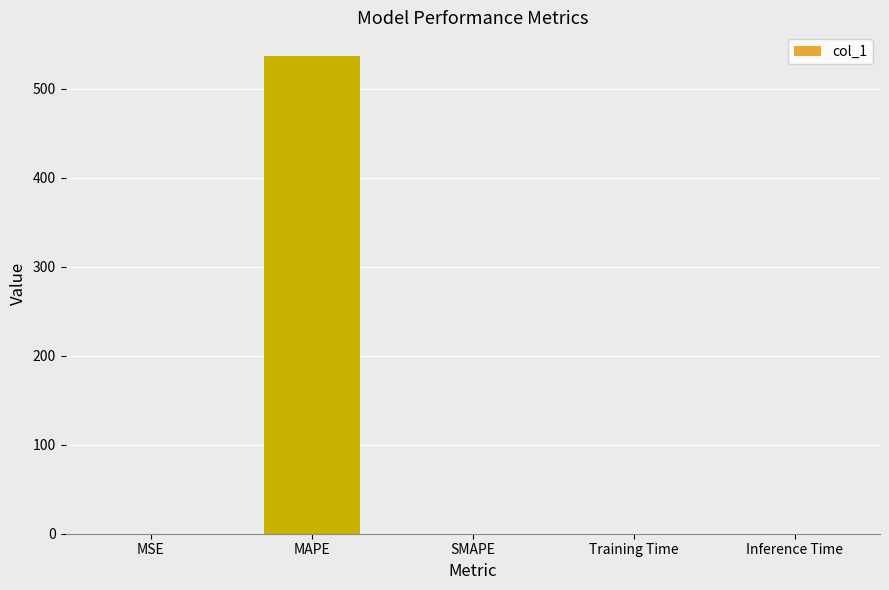

What is the difference between the values at MAPE and Training Time?

536.6